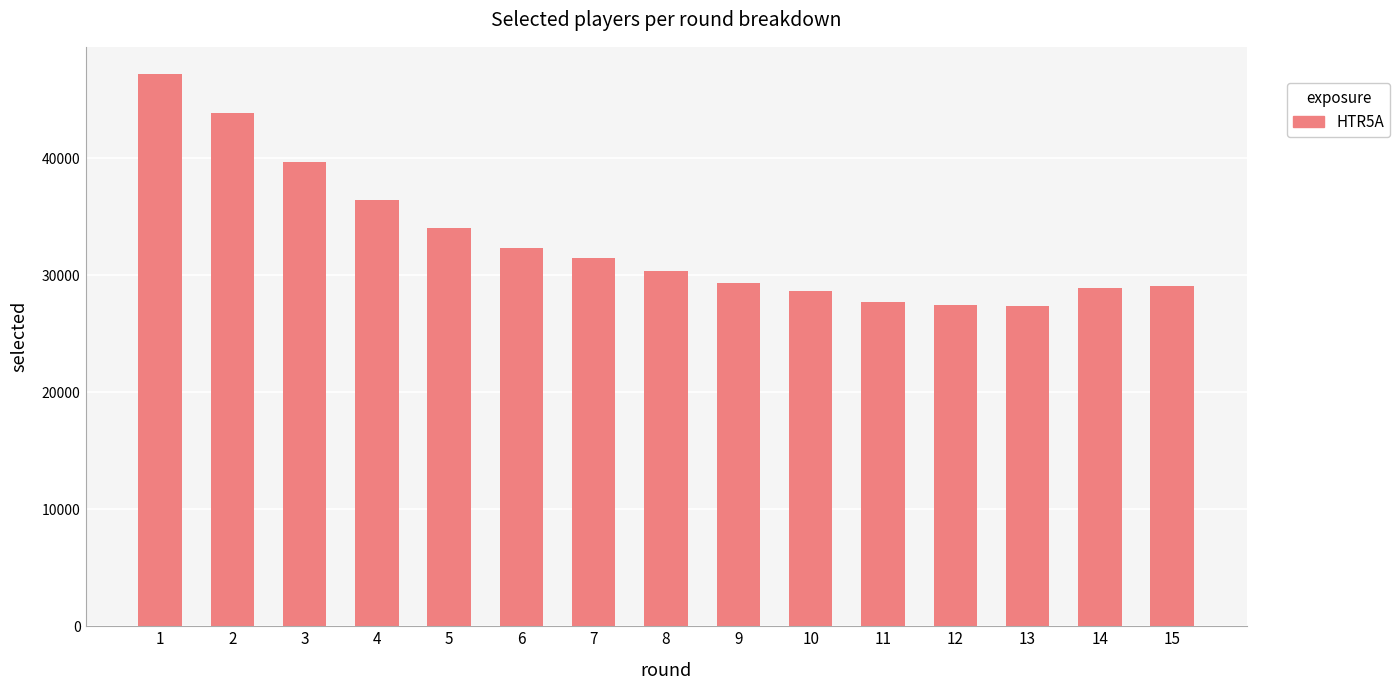

What is the maximum value shown in the chart?

47151